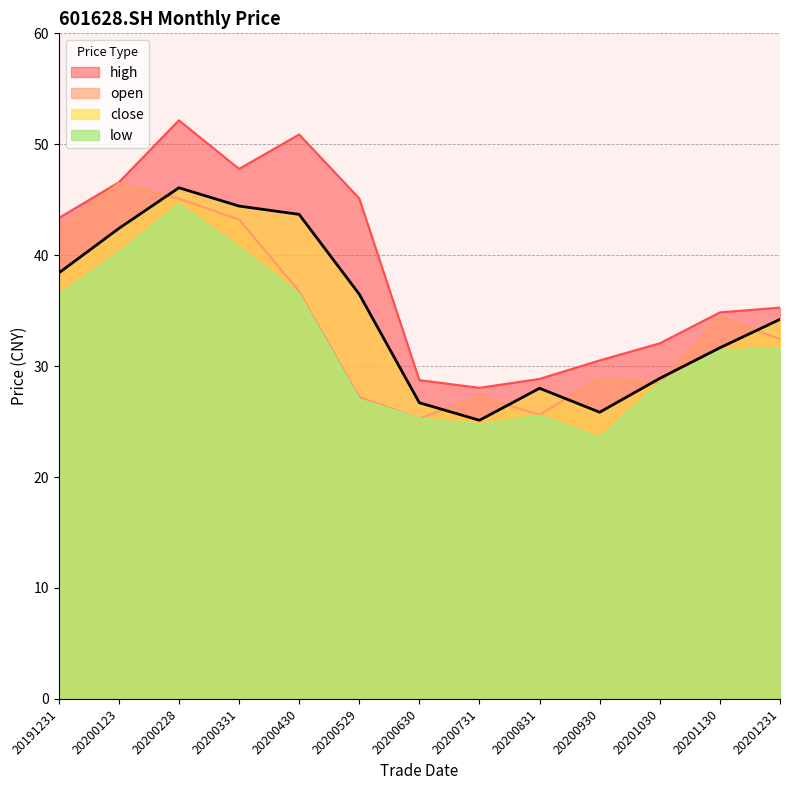

What are all the series names shown in the legend?

high, open, close, low